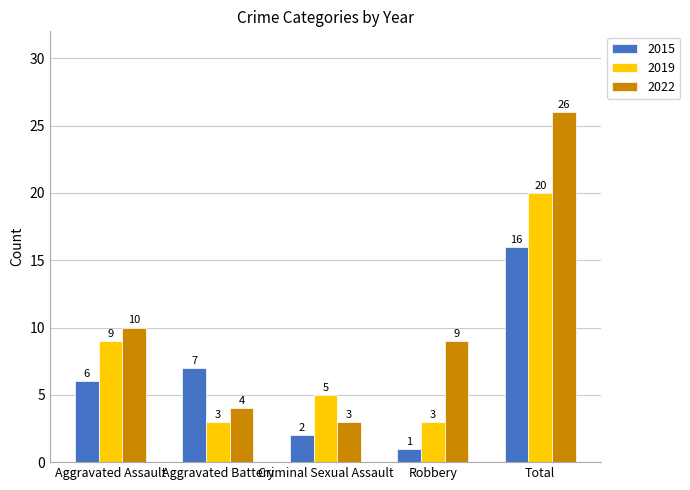

How many data points in 2019 are less than 5?

2